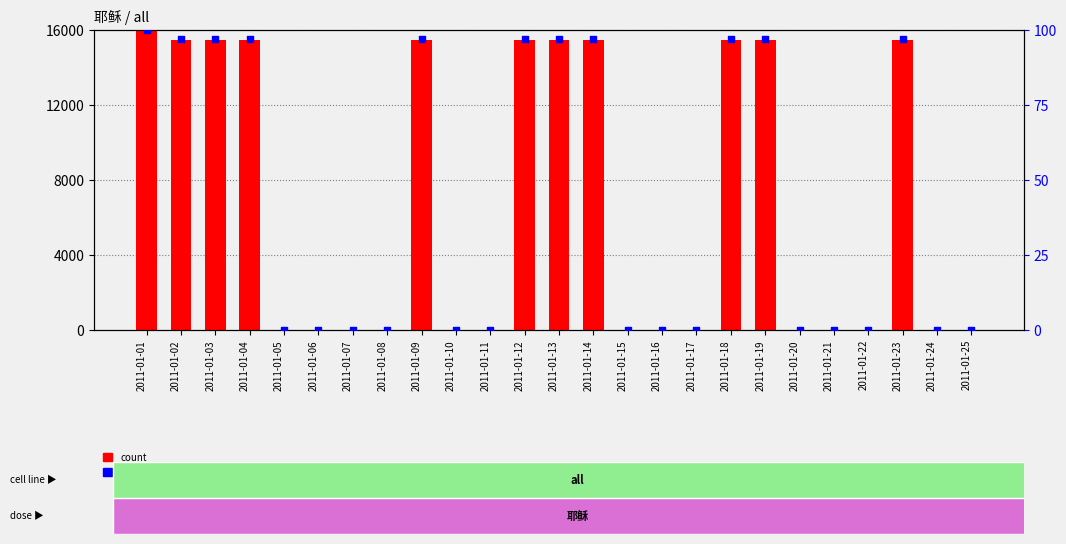

At which category is the sum across all series the highest?

2011-01-01